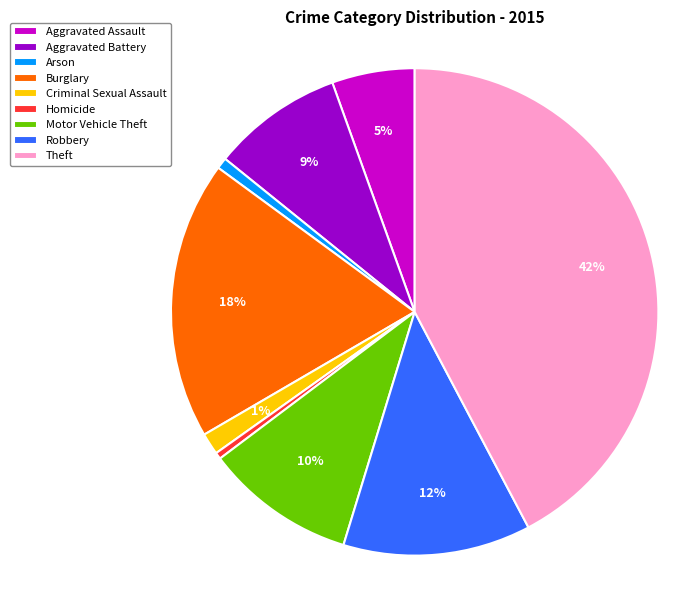

To the nearest percent, what is the difference between the Criminal Sexual Assault and Aggravated Assault slice percentages?

4%